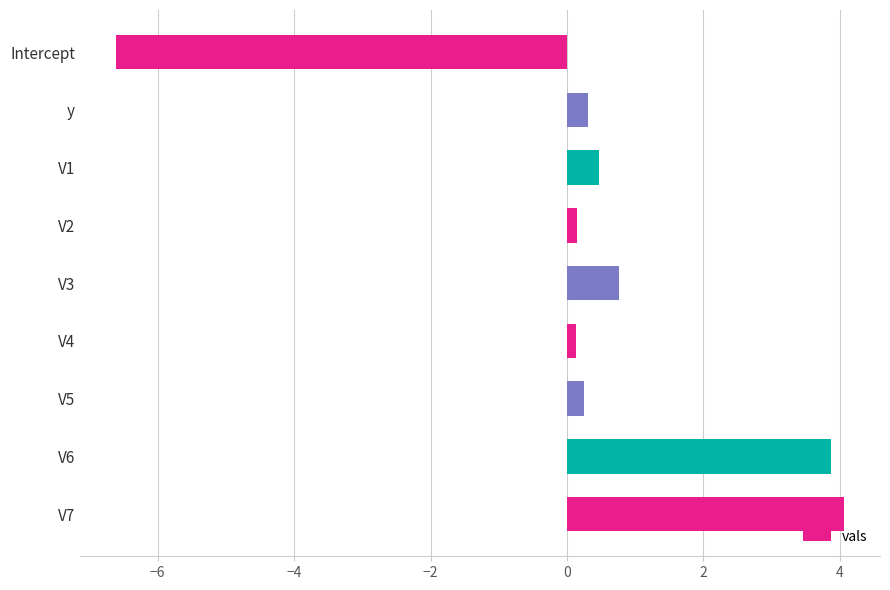

What is the maximum value shown in the chart?

4.1